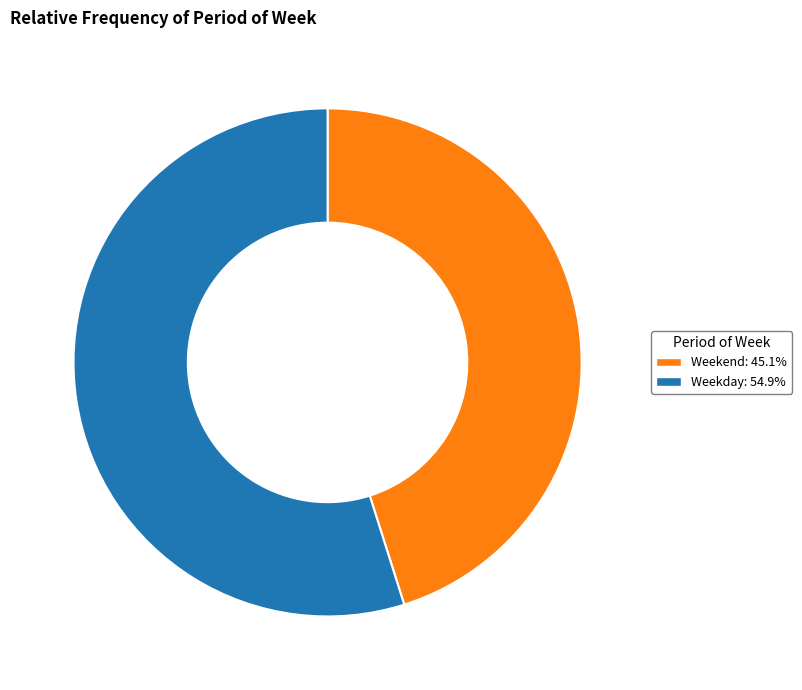

Which category accounts for the majority?

Weekday